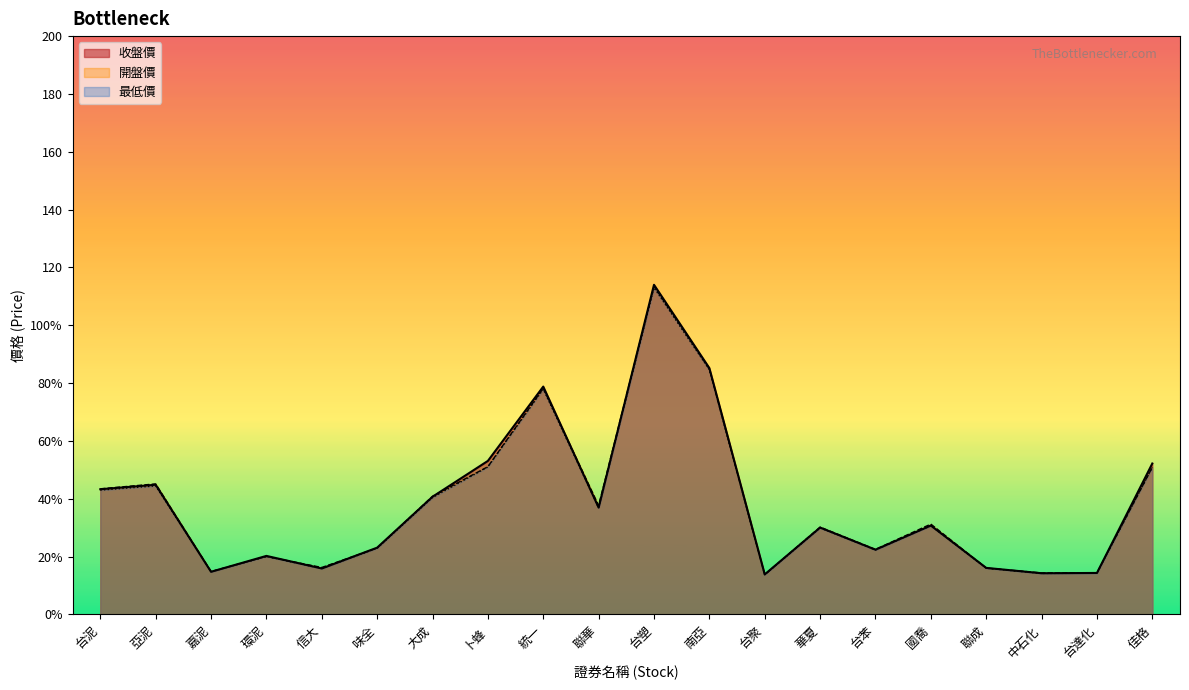

What is the difference between the maximum and minimum values in the 開盤價 series?

99.8